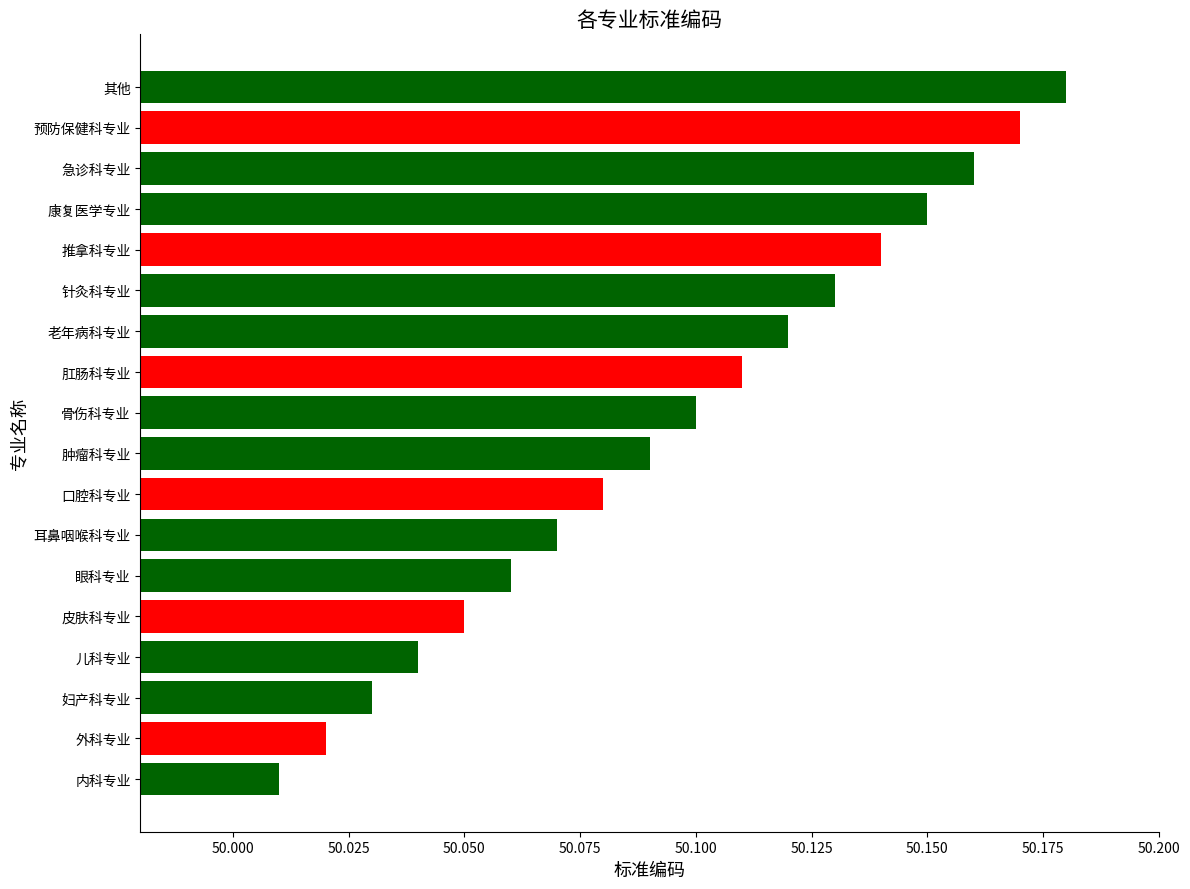

What is the difference between the maximum and second lowest values?

0.2